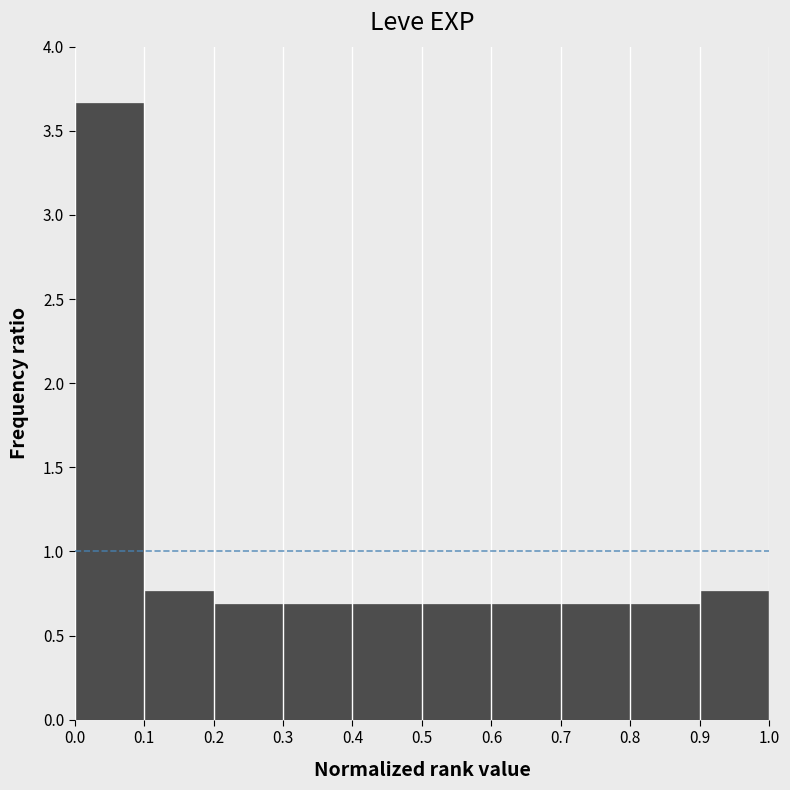

Which range on the x-axis has the tallest bar?

0.0 to 0.1